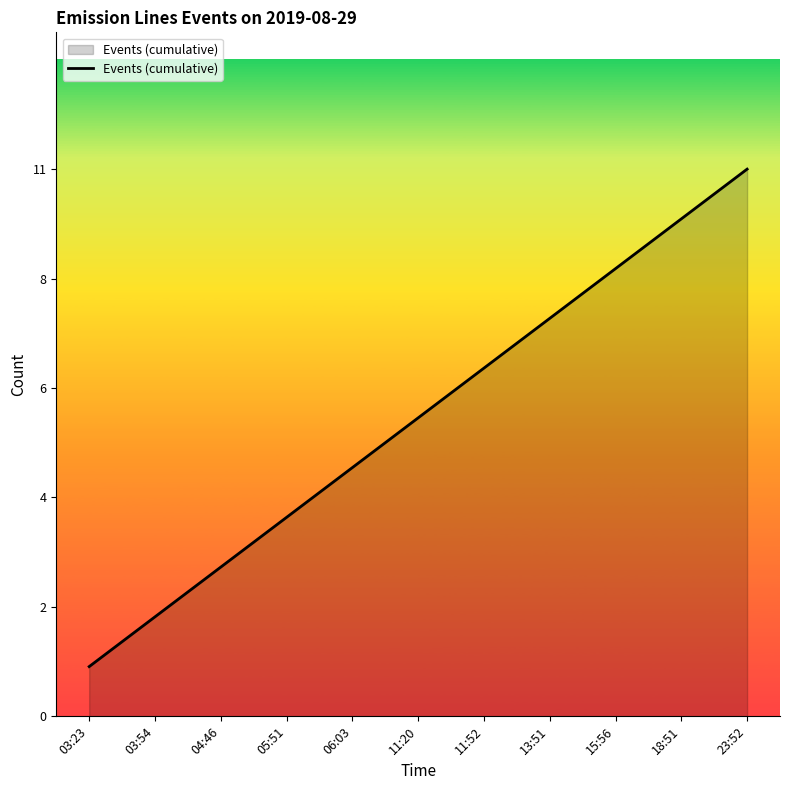

Which has a higher value, 11:20 or 18:51?

18:51